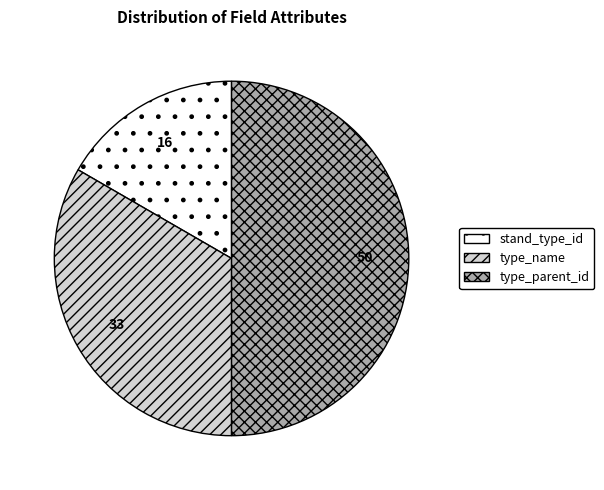

Which has a higher value, stand_type_id or type_parent_id?

type_parent_id